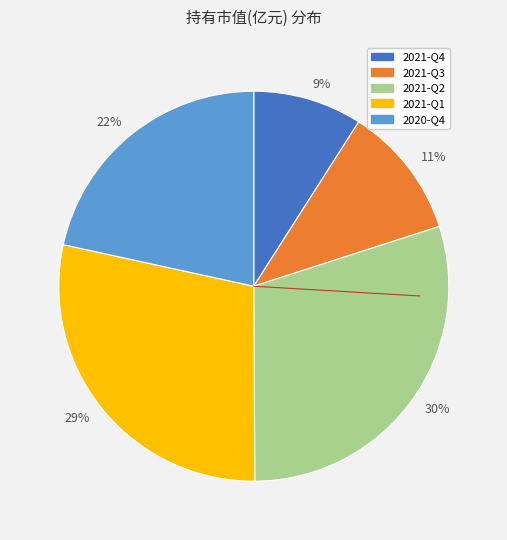

Rank the categories by value from lowest to highest.

2021-Q4, 2021-Q3, 2020-Q4, 2021-Q1, 2021-Q2